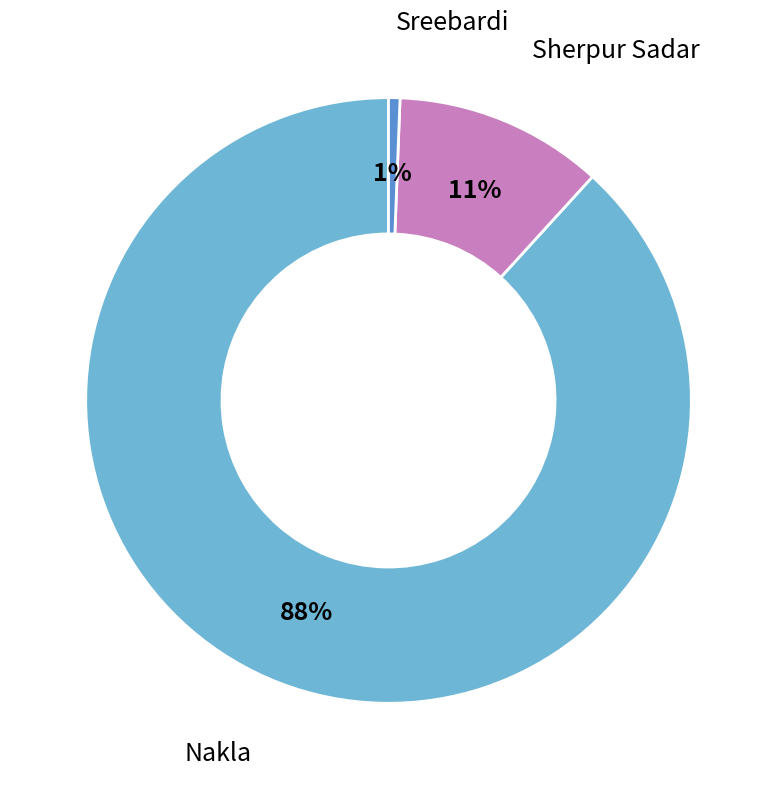

To the nearest percent, what is the average slice percentage?

33%